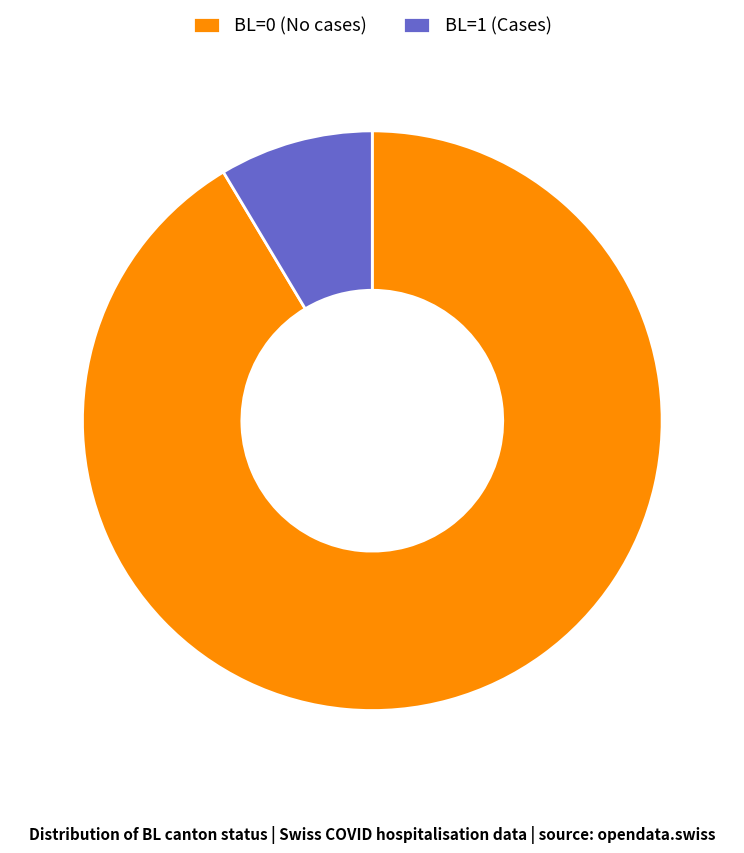

Is it true that BL=0 (No cases) is 99% of the pie?

False